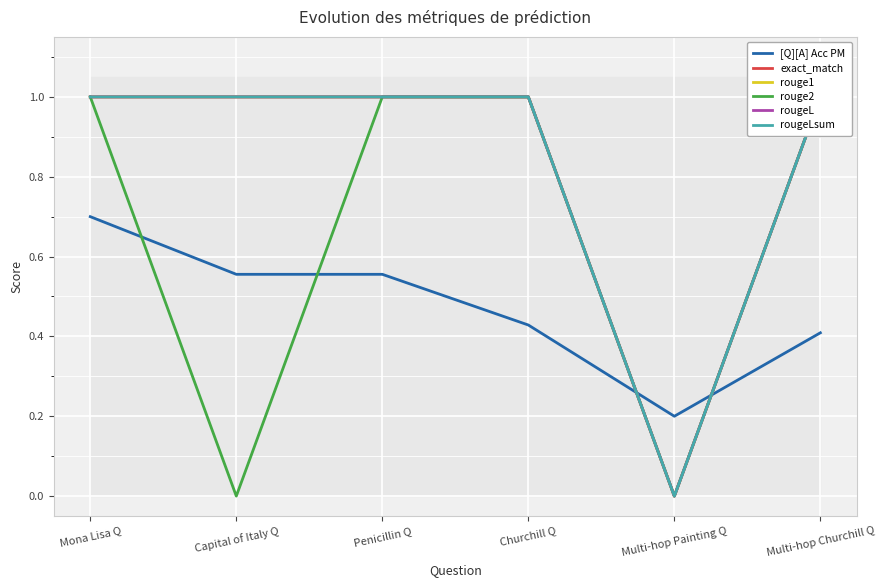

What position from the right is Capital of Italy Q?

5